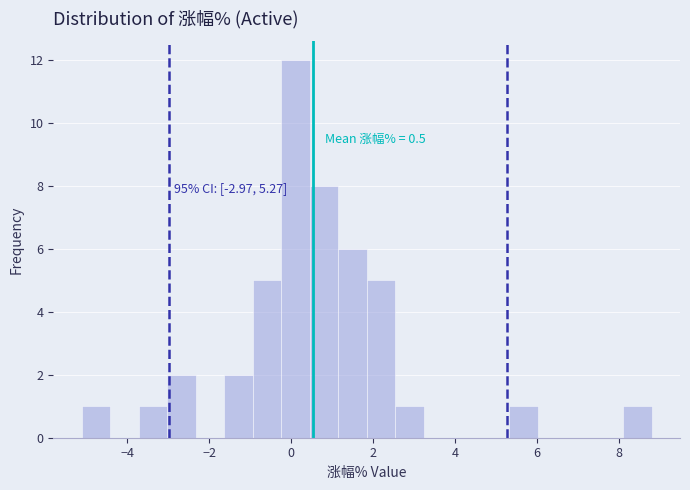

Read against the x-axis, roughly where is the centre of the tallest bar?

0.2